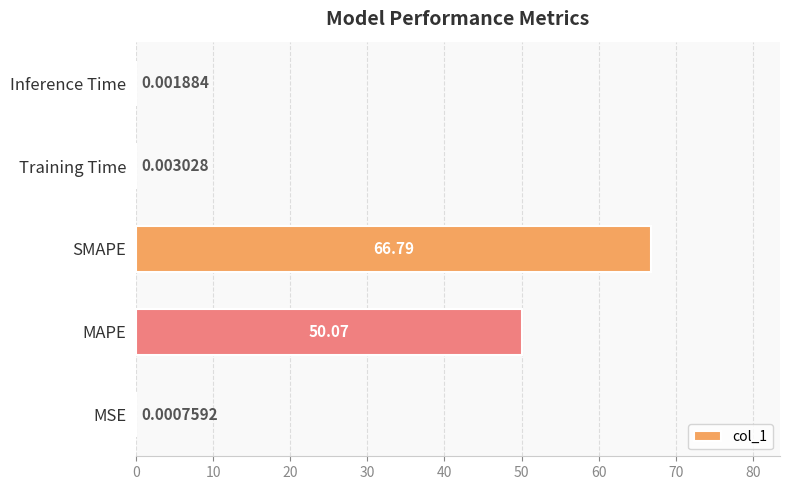

What is the change in value from MAPE to Inference Time?

-50.1